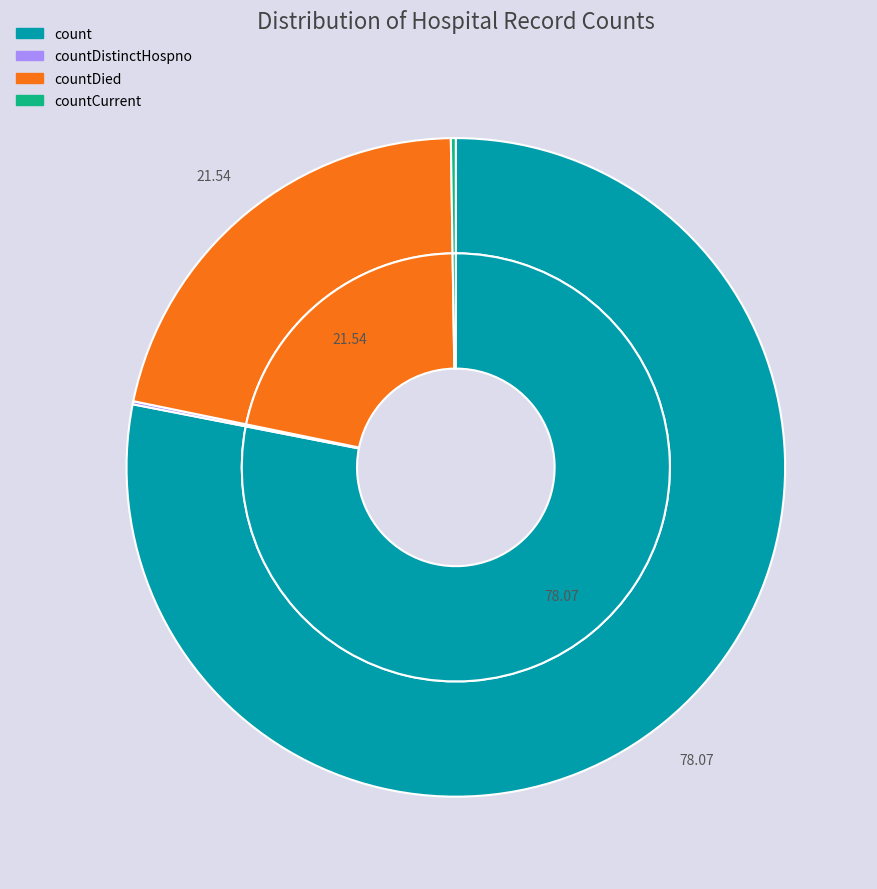

Combined, do count and countDied account for over 50%?

Yes